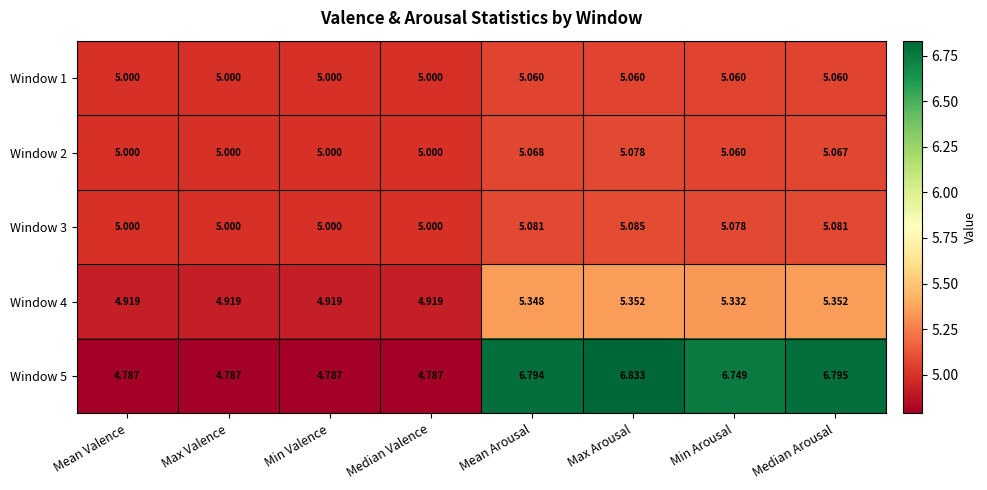

Is the value of Window 5 at Mean Valence greater than the value of Window 1 at Max Valence?

No